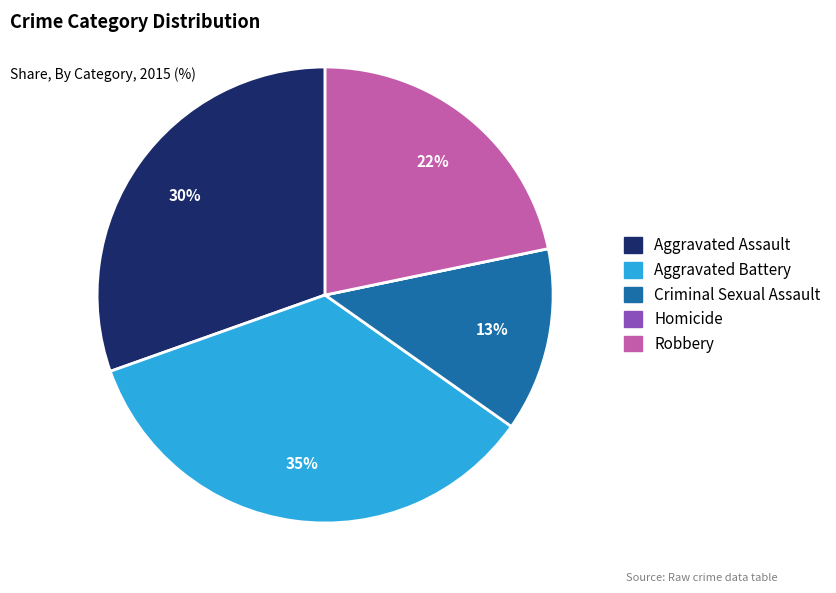

What is the ratio of the value at Aggravated Assault to the value at Robbery?

1.4